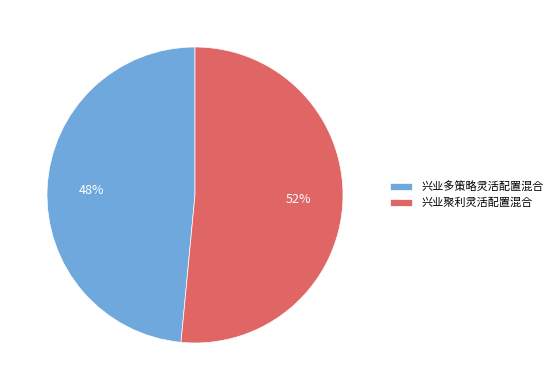

Combined, do 兴业多策略灵活配置混合 and 兴业聚利灵活配置混合 account for over 50%?

Yes